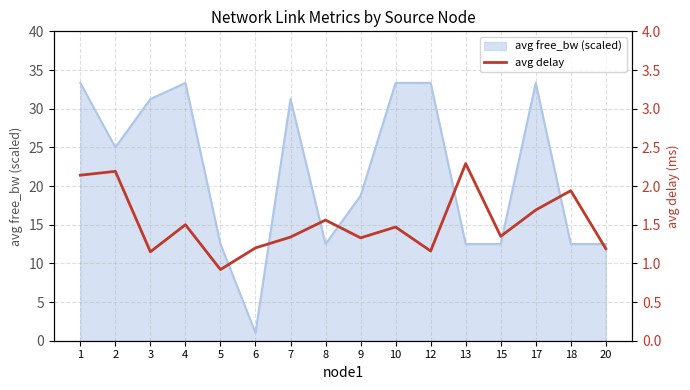

The value of avg free_bw (scaled) at 3 is 51.7. True or false?

False